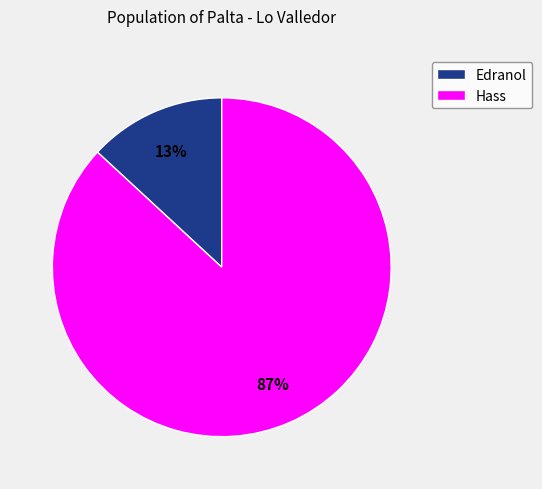

Is the sum of Edranol and Hass greater than half?

Yes